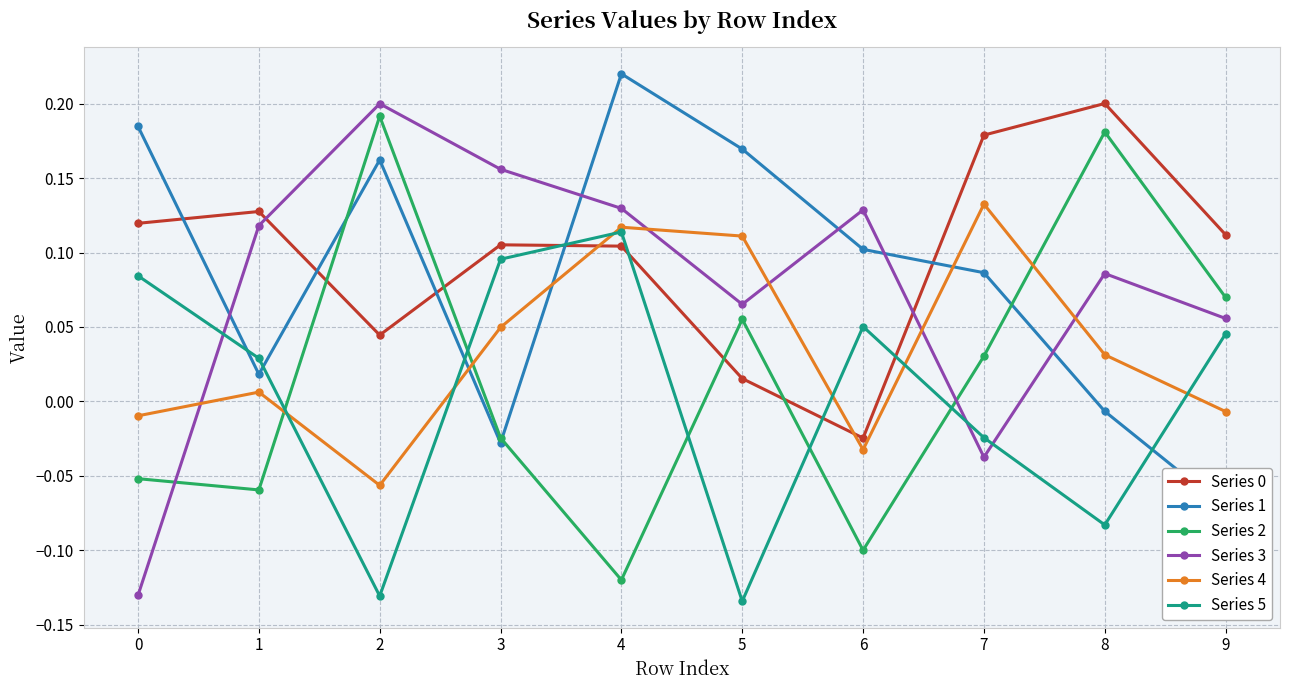

Where does the Series 3 series first go above 0?

1